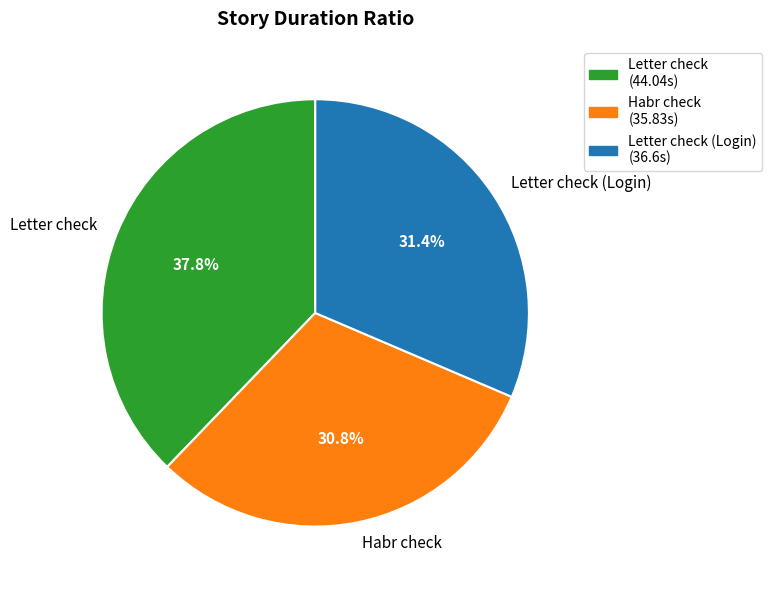

Rank the categories by value from lowest to highest.

Habr check, Letter check (Login), Letter check